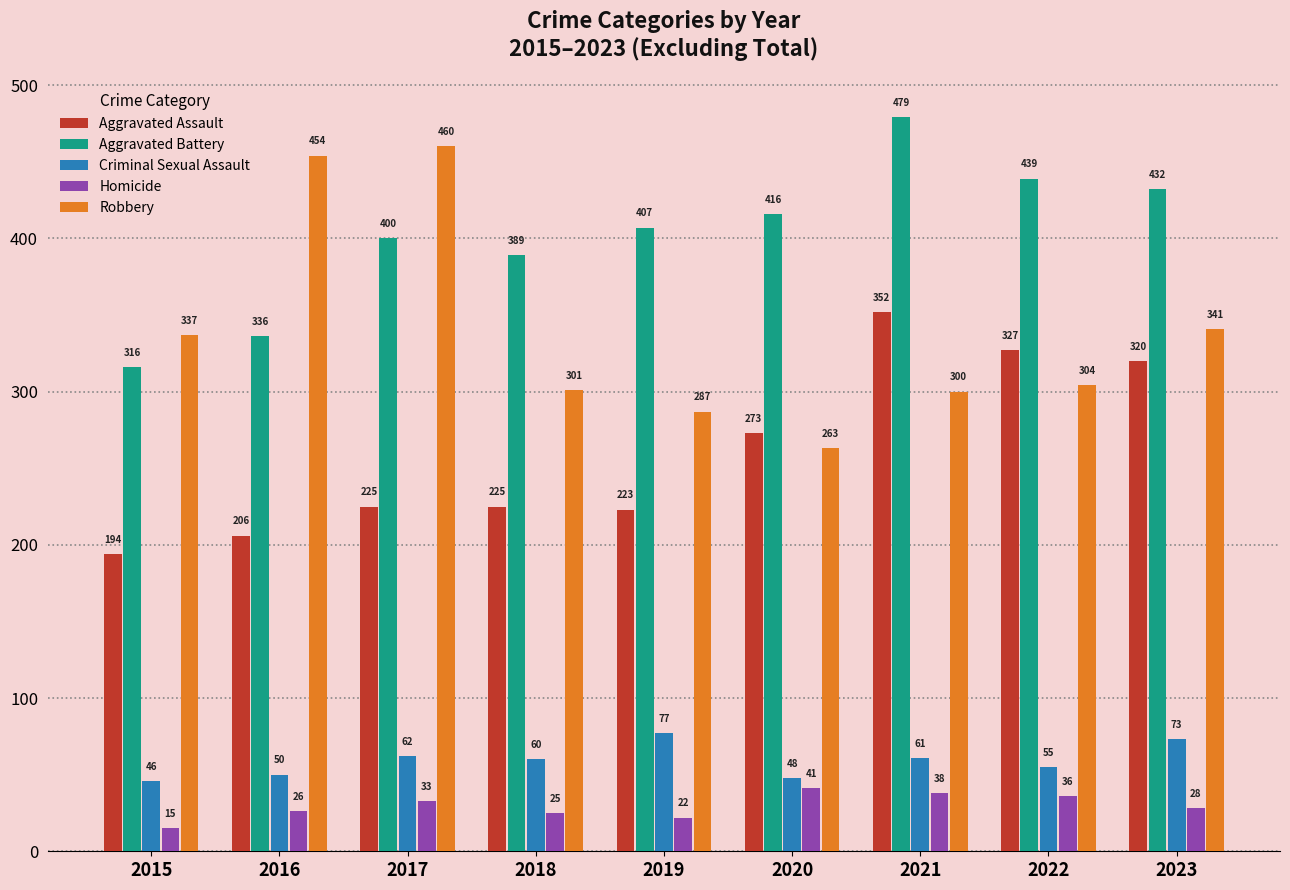

At which category is the sum across all series the highest?

2021